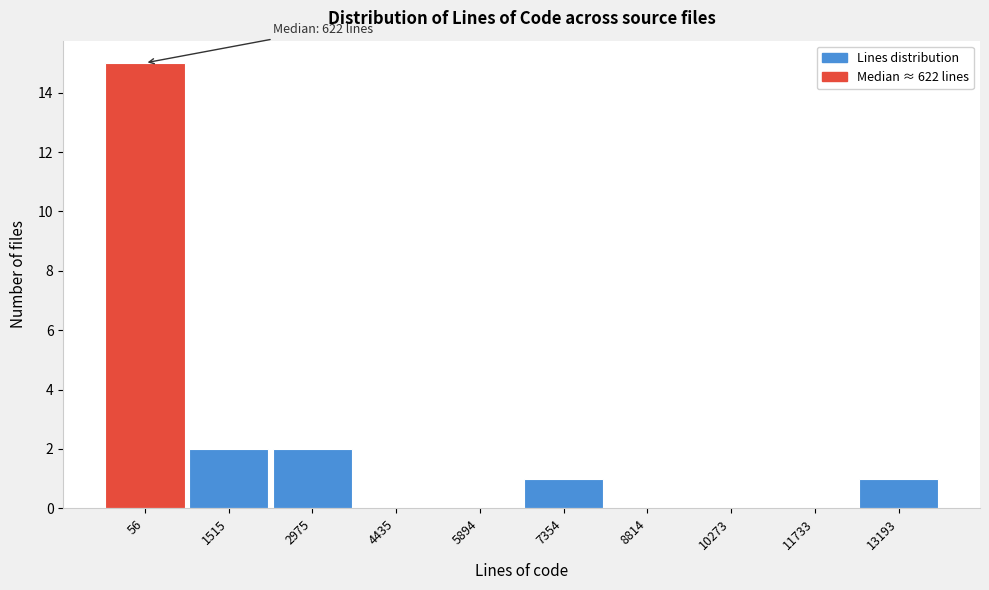

Reading left to right, list all the values displayed in this chart.

56=15	1515=2	2975=2	4435=0	5894=0	7354=1	8814=0	10273=0	11733=0	13193=1